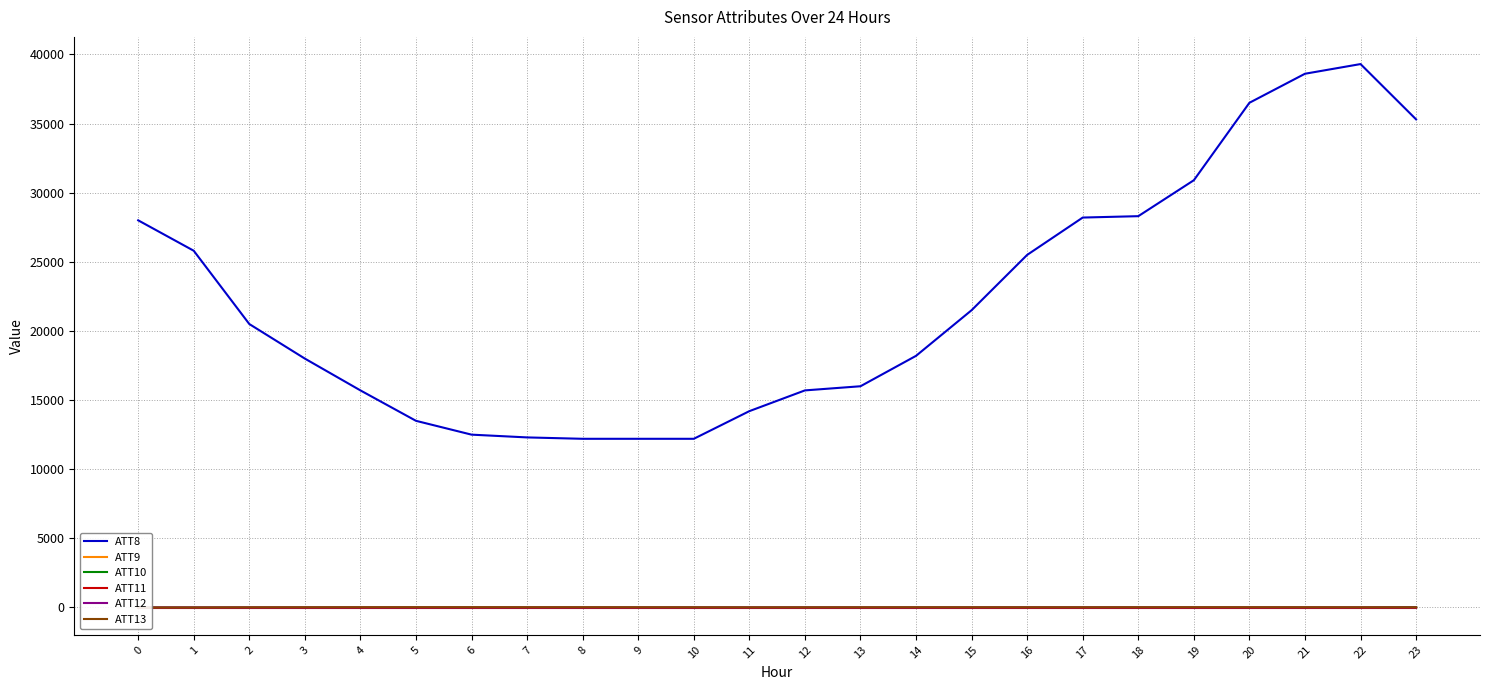

What is the sum of all ATT12 values?

75.4